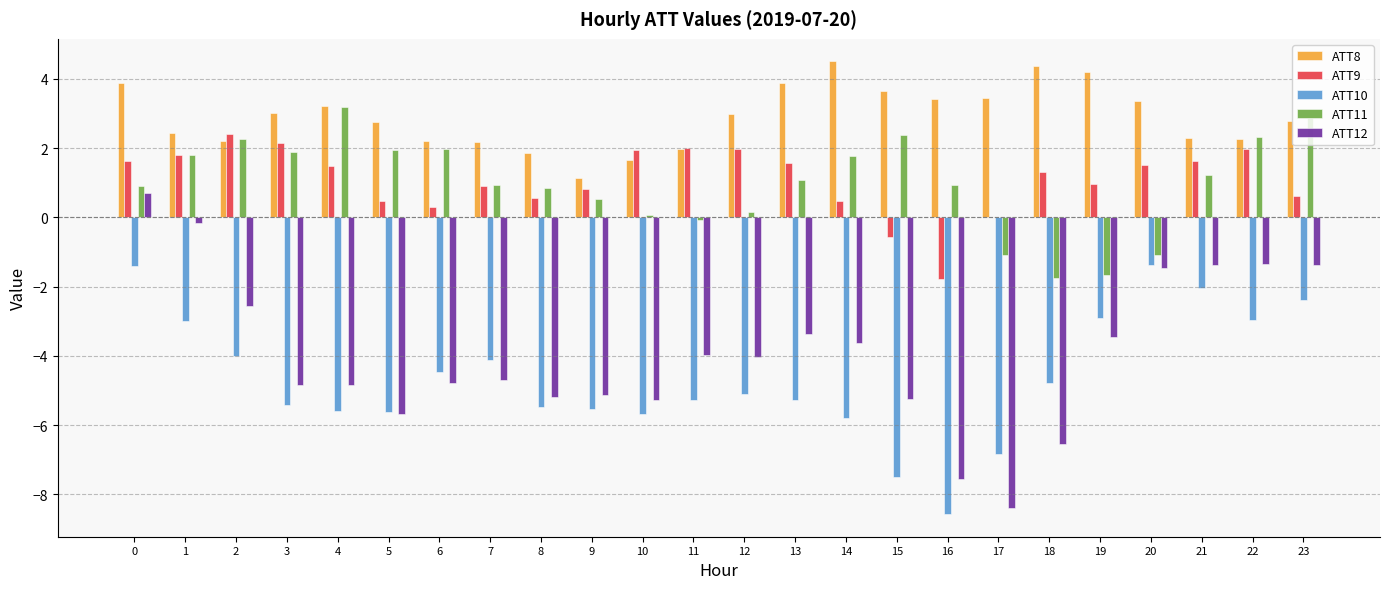

Is it true that ATT10 equals -1.4 at 20?

True